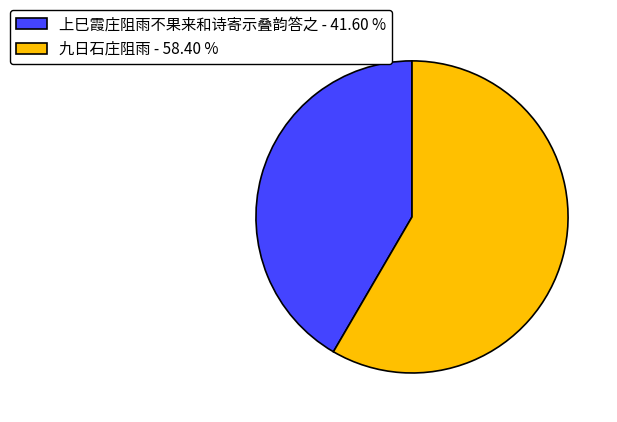

Which has a higher value, 上巳霞庄阻雨不果来和诗寄示叠韵答之 or 九日石庄阻雨?

九日石庄阻雨